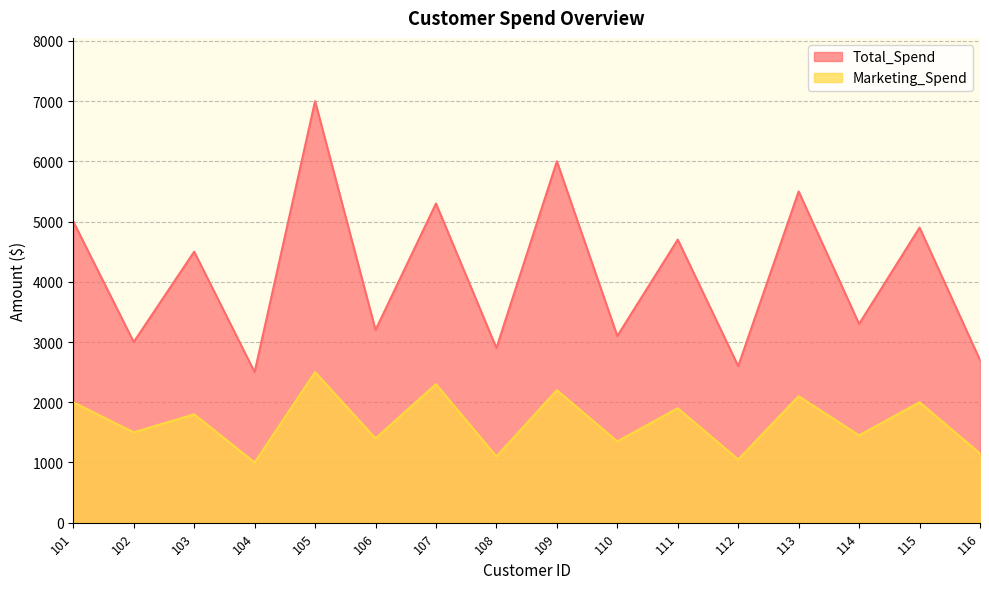

Between 112 and 104, which is larger?

112